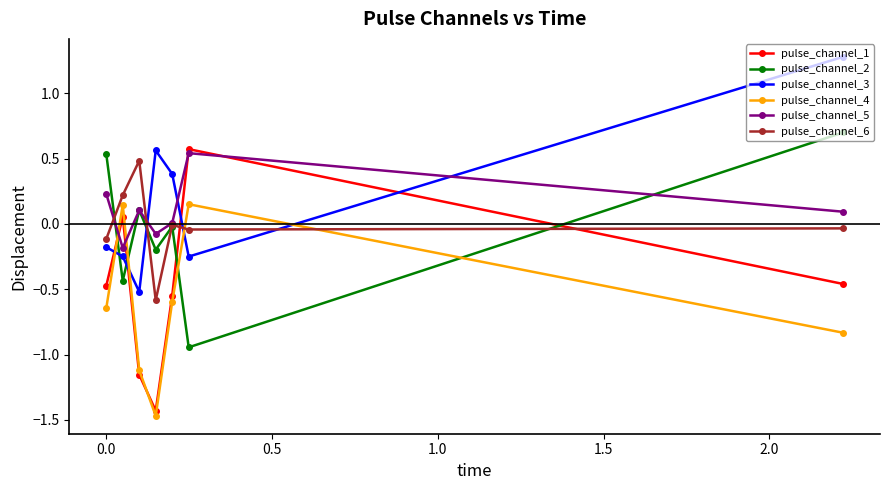

True or false: pulse_channel_3 and pulse_channel_6 cross at least once.

True